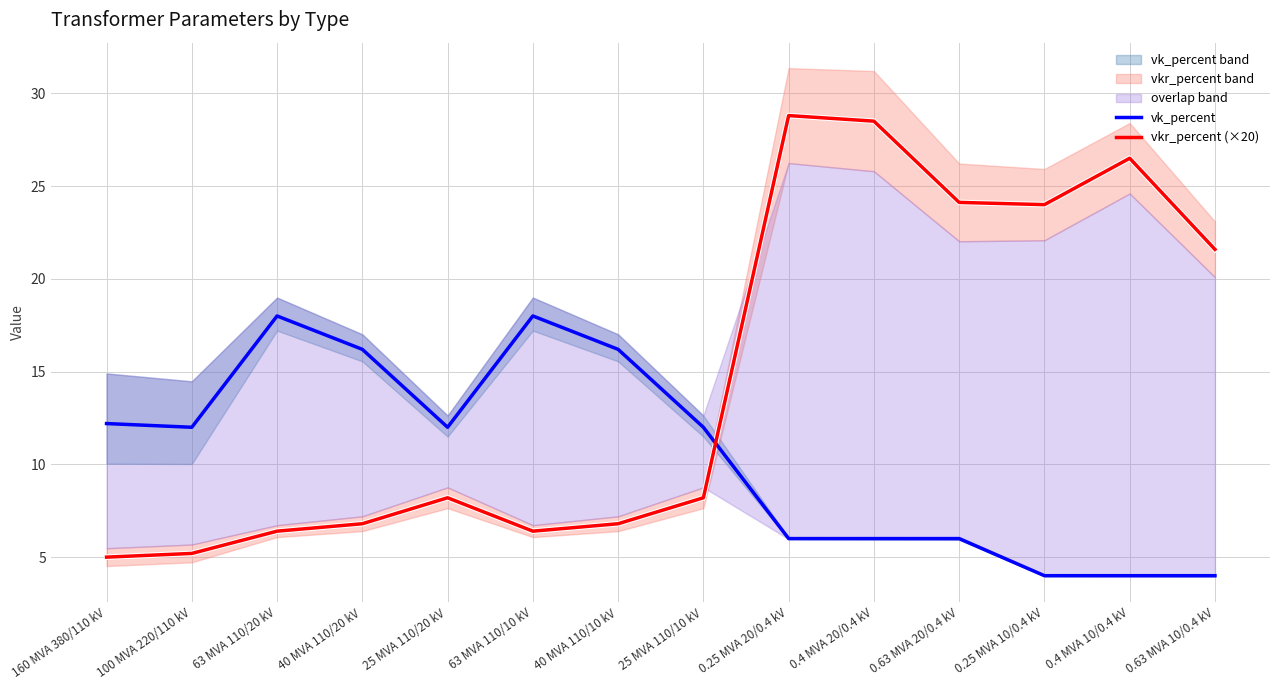

True or false: vkr_percent (×20) has a value of 5.2 at 100 MVA 220/110 kV.

True